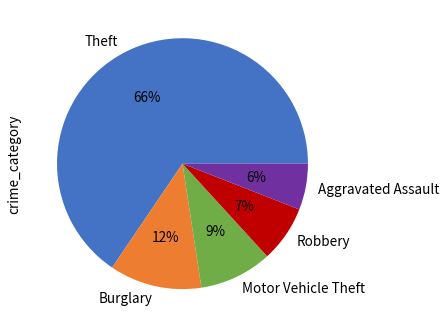

How many segments does this pie chart have?

5